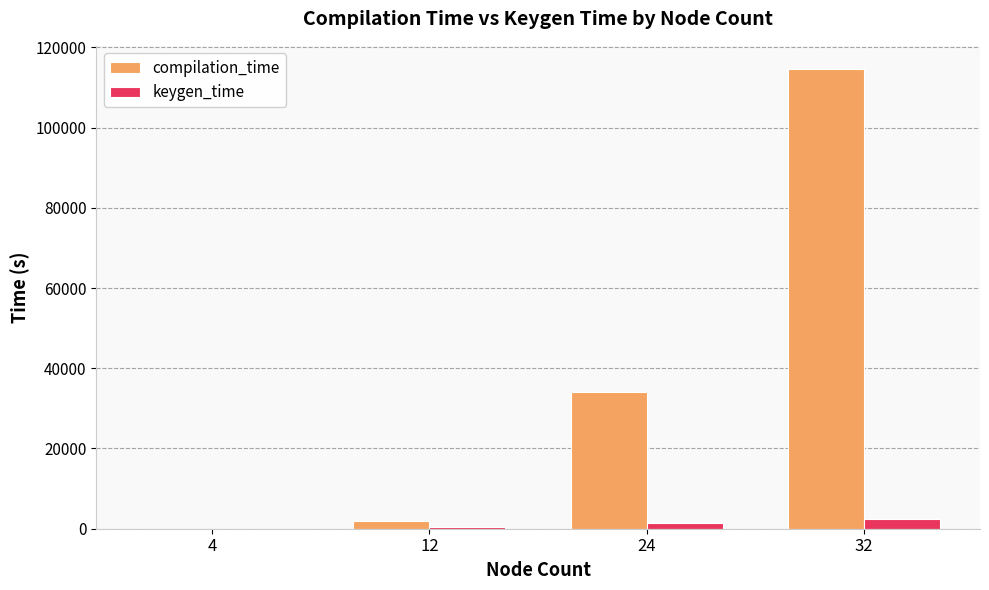

Which series changed the most between 4 and 32?

compilation_time